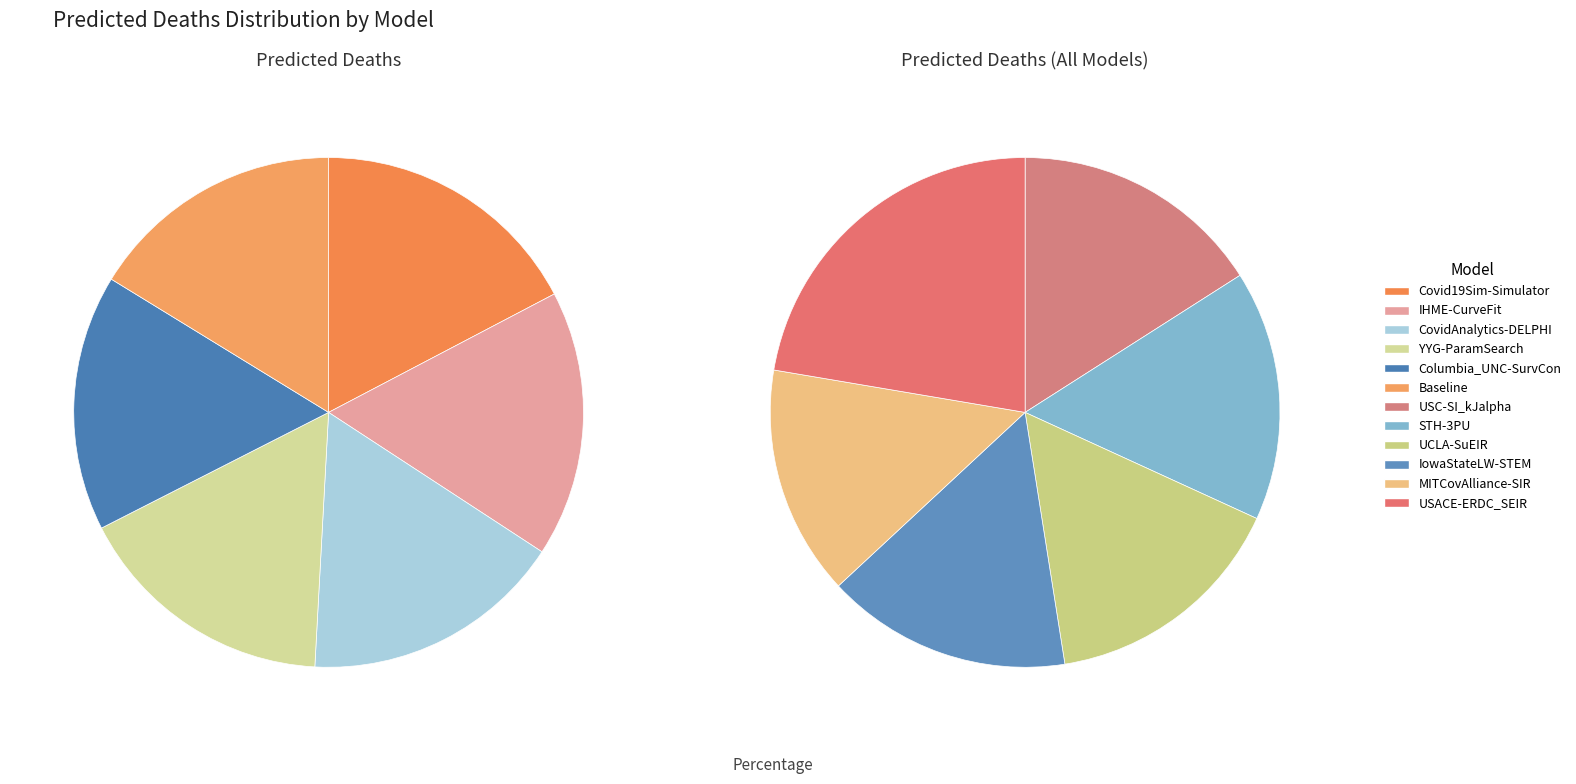

How many slices are in this pie chart?

12